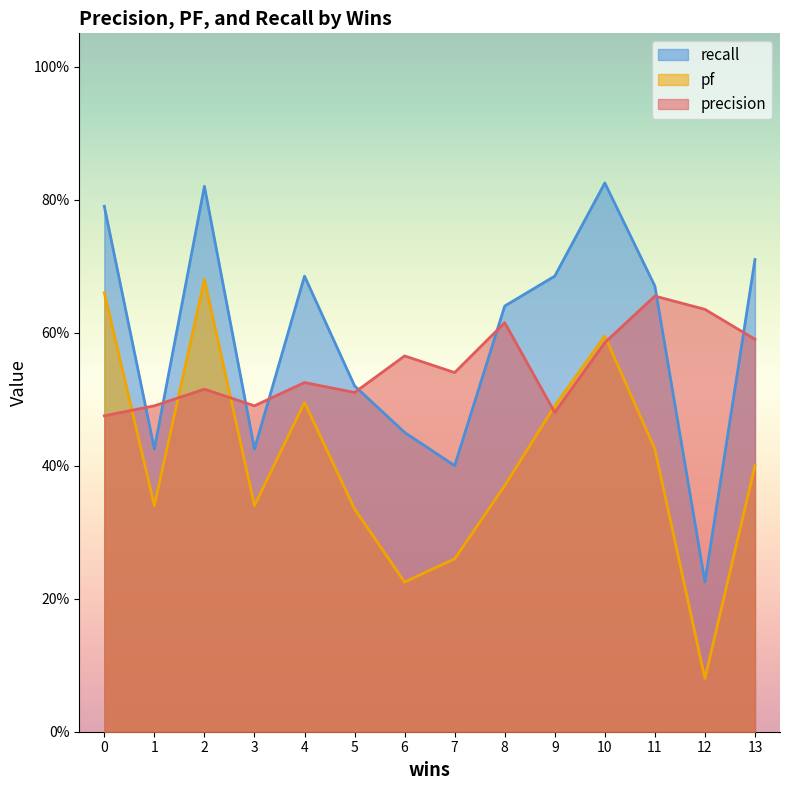

At which label does recall reach its minimum?

12